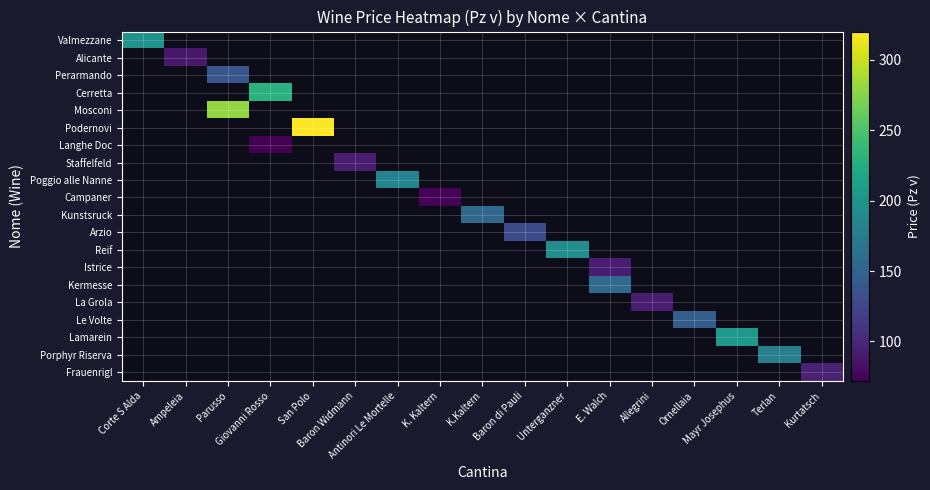

Is the value of Podernovi at Antinori Le Mortelle greater than the value of Campaner at Baron di Pauli?

No